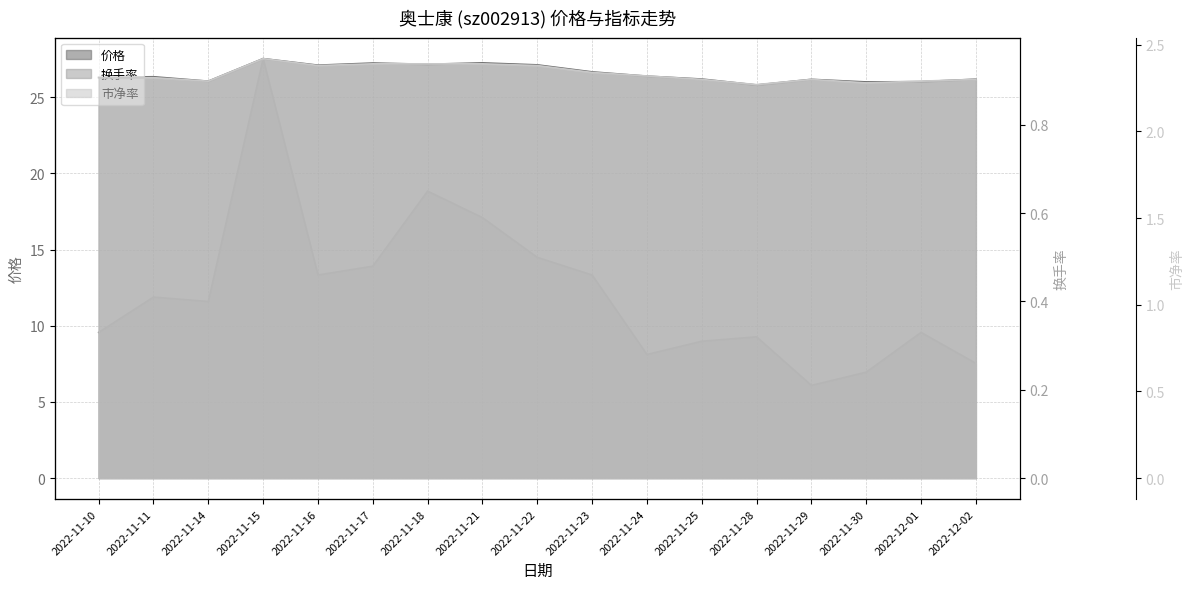

What is the total value across all series at 2022-11-16?

29.9